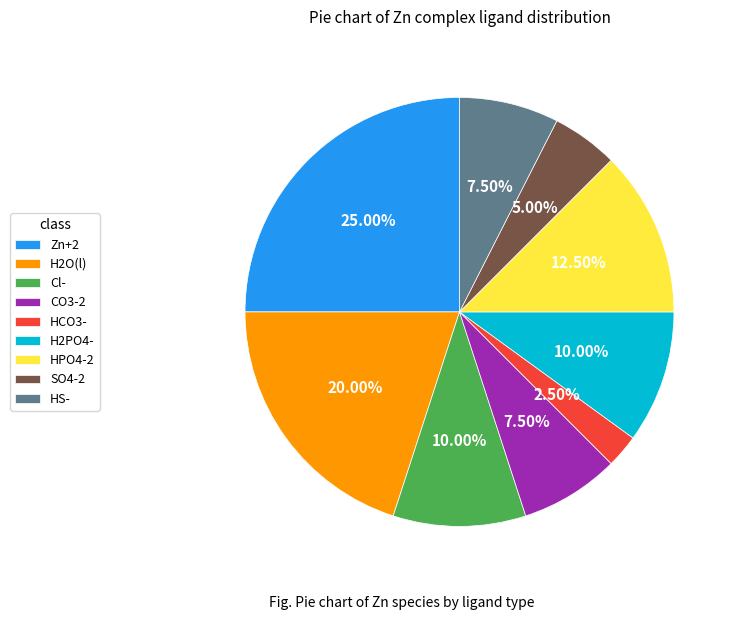

Approximately how many times larger is the value at H2O(l) compared to HCO3-?

8.0